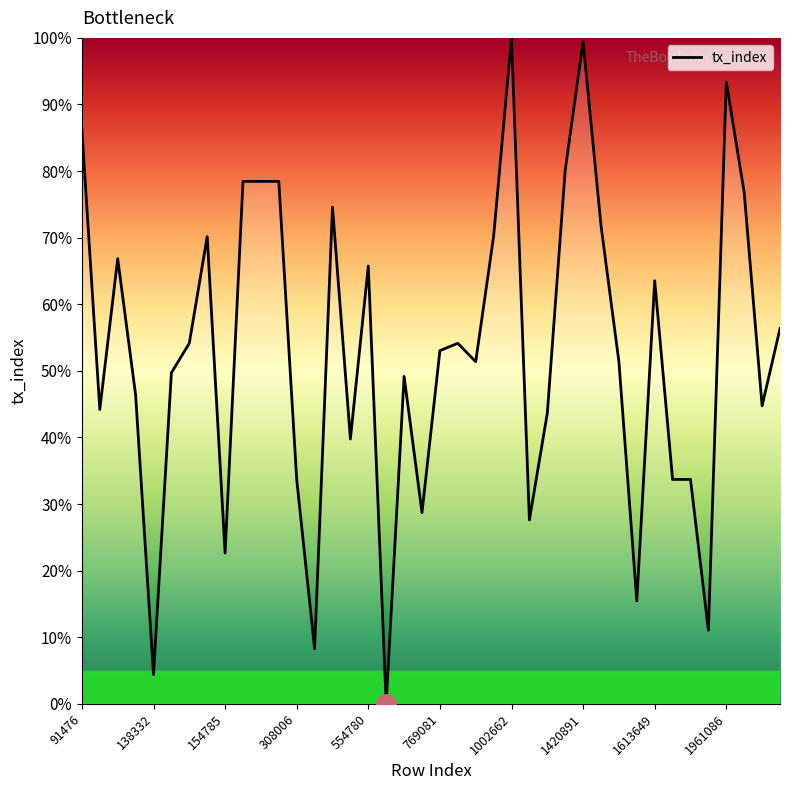

What is the maximum value shown in the chart?

100.0